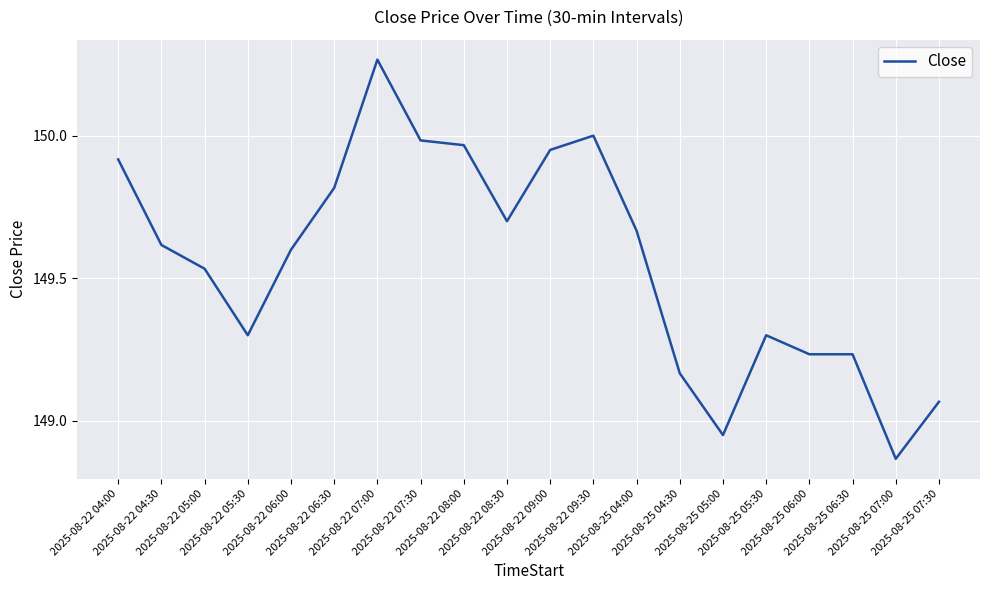

How many lines are shown in the chart?

1